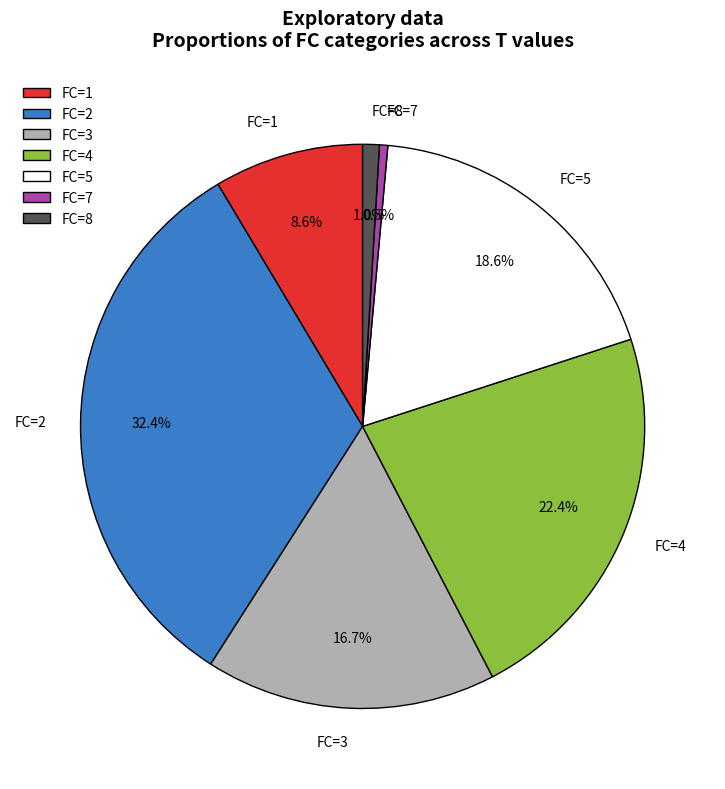

Between FC=5 and FC=2, which is larger?

FC=2